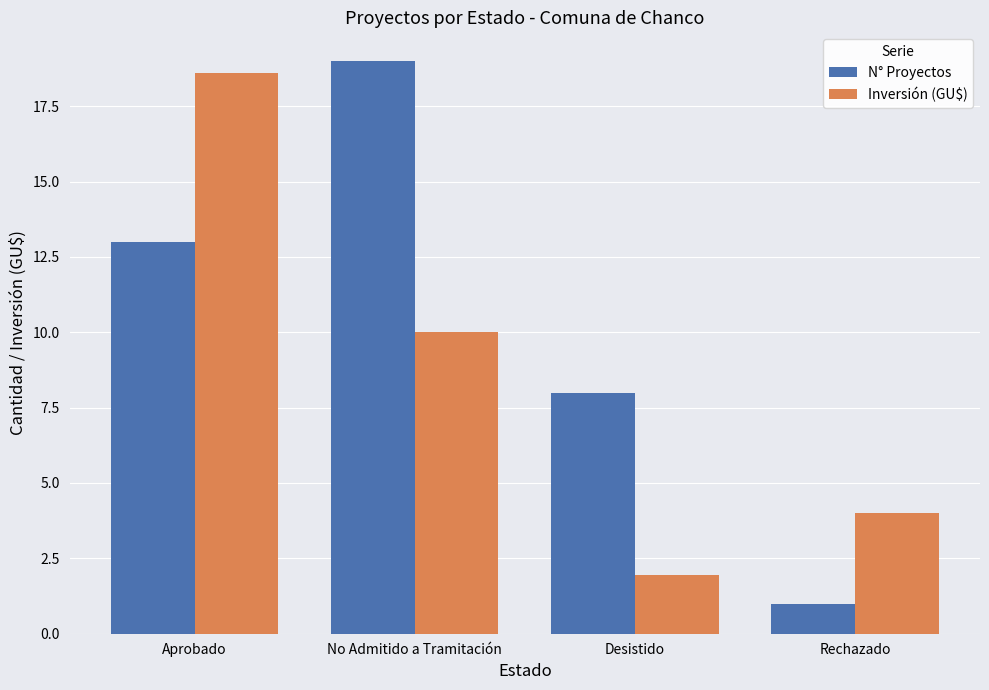

Is it true that N° Proyectos equals 31.8 at No Admitido a Tramitación?

False